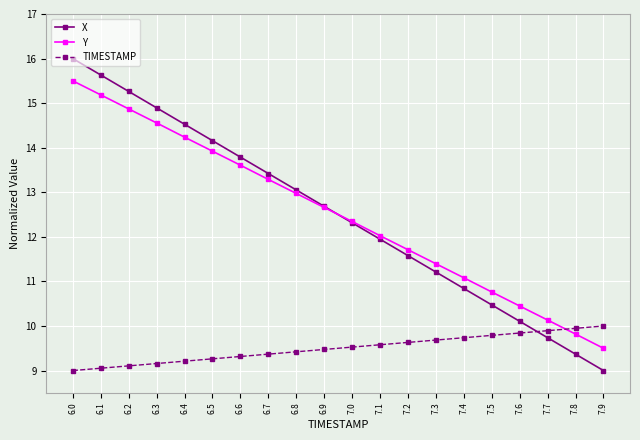

What is the total value across all series at 6.1?

39.9